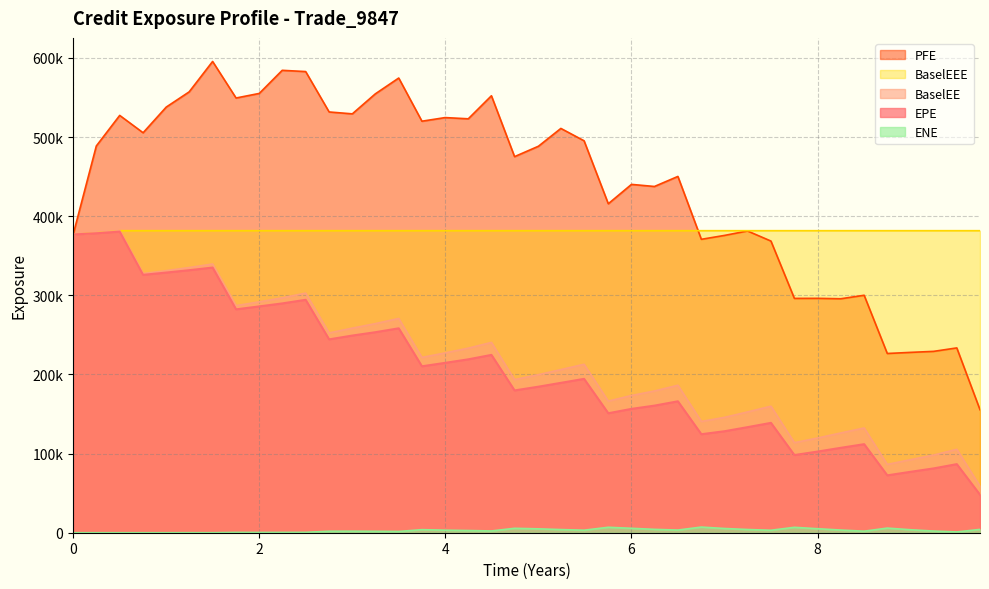

Which series has the widest spread of values?

PFE